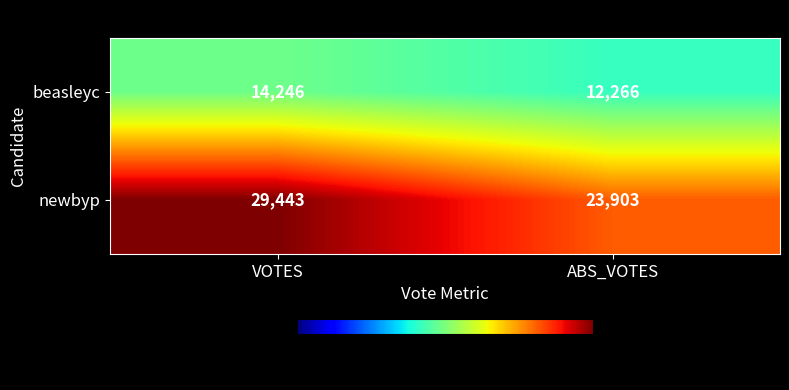

What is the total value across all series at VOTES?

43689